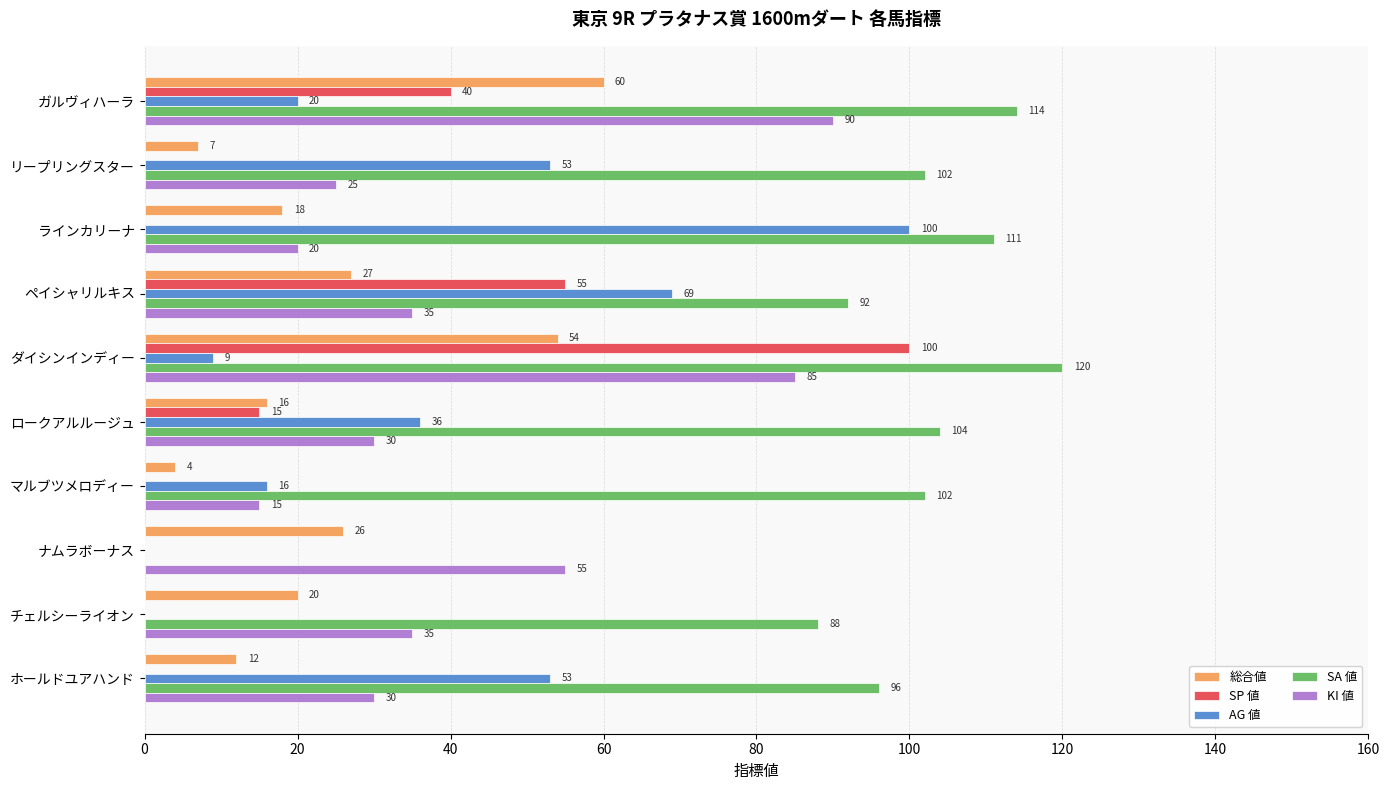

Which series has the widest spread of values?

SA 値